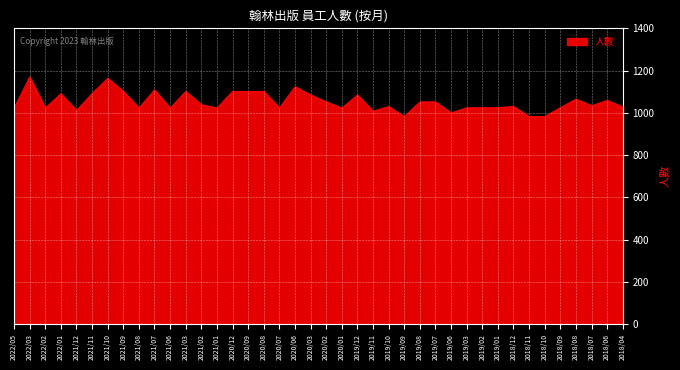

What is the difference between the maximum and minimum values?

187